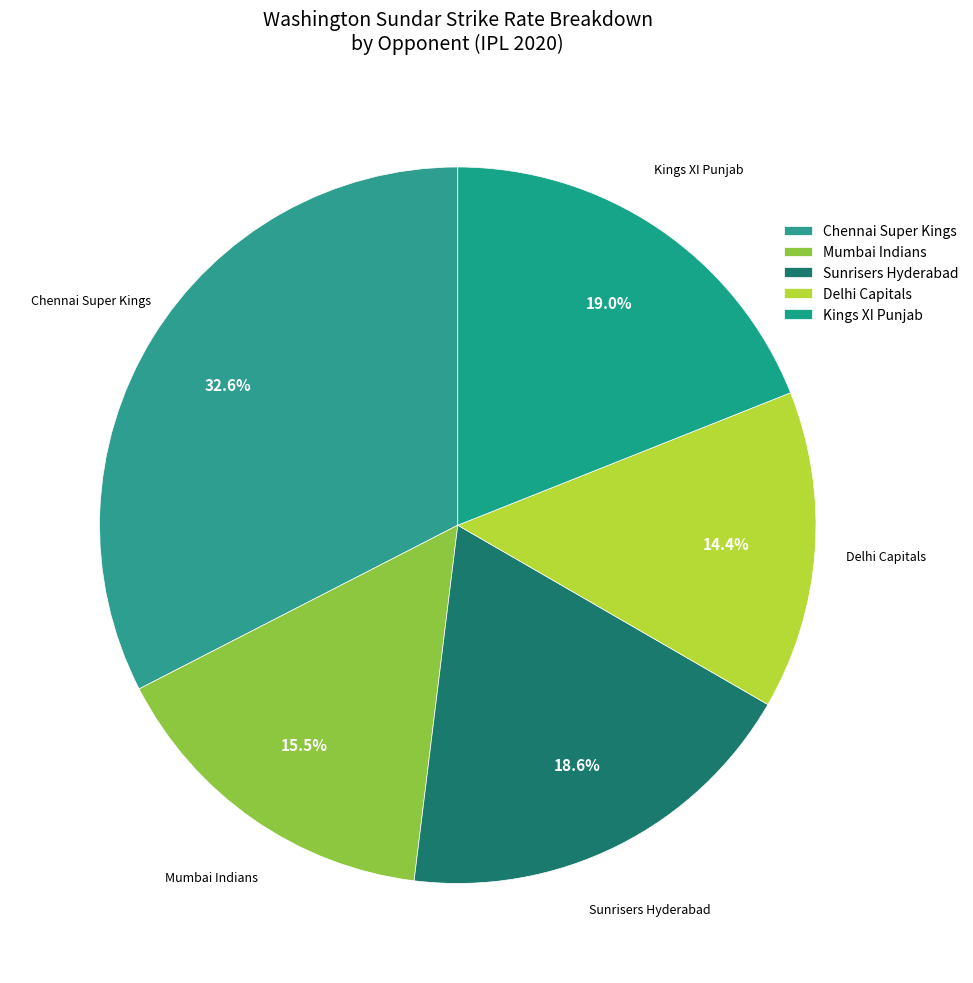

Is Sunrisers Hyderabad the majority of the pie?

No